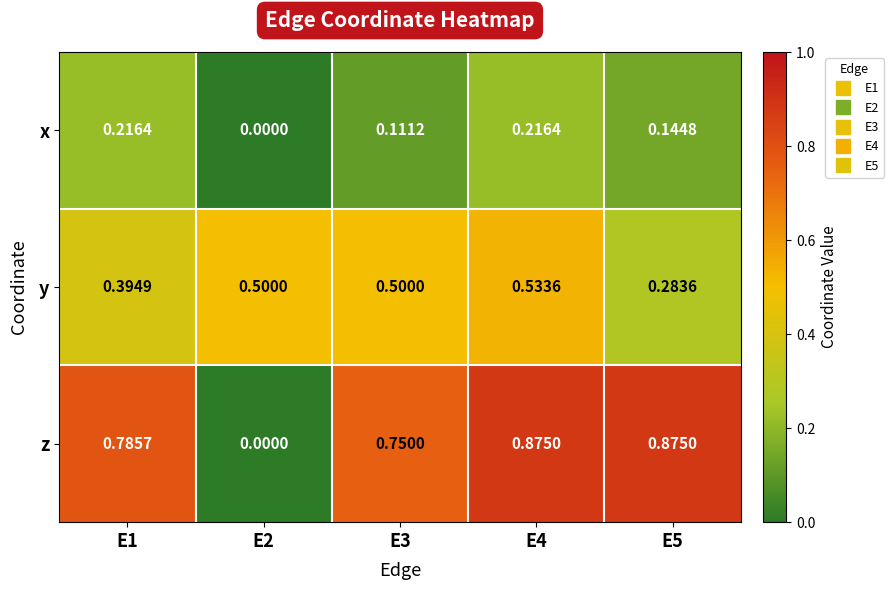

Rank the series by their average value, from highest to lowest.

z, y, x